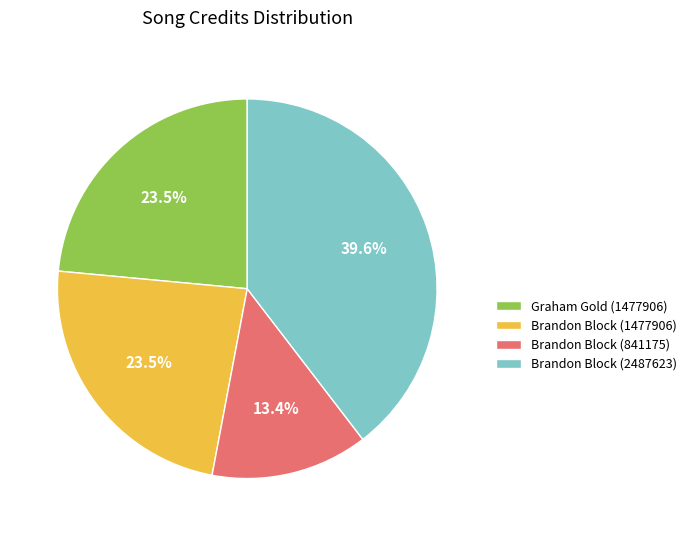

What is the smallest slice in the pie chart?

Brandon Block (841175)